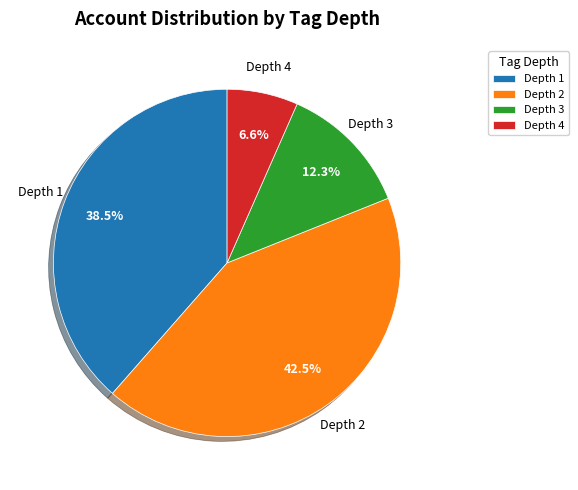

Is the sum of Depth 3 and Depth 4 greater than half?

No